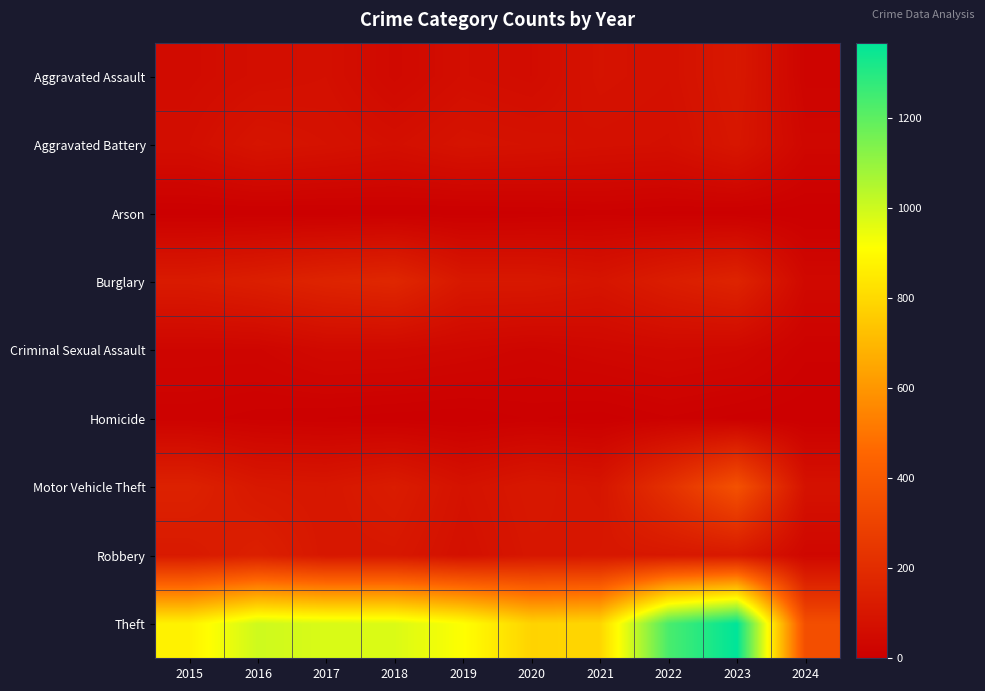

Reading right to left, extract all data points from this chart.

Aggravated Assault: 2024=22	2023=110	2022=78	2021=86	2020=56	2019=65	2018=43	2017=72	2016=66	2015=54
Aggravated Battery: 2024=34	2023=102	2022=71	2021=75	2020=82	2019=88	2018=70	2017=83	2016=93	2015=64
Arson: 2024=1	2023=2	2022=4	2021=8	2020=4	2019=2	2018=3	2017=1	2016=2	2015=2
Burglary: 2024=41	2023=161	2022=132	2021=95	2020=110	2019=110	2018=176	2017=162	2016=139	2015=121
Criminal Sexual Assault: 2024=13	2023=38	2022=43	2021=36	2020=27	2019=36	2018=43	2017=44	2016=28	2015=28
Homicide: 2024=0	2023=3	2022=10	2021=2	2020=6	2019=0	2018=2	2017=5	2016=8	2015=13
Motor Vehicle Theft: 2024=83	2023=364	2022=219	2021=96	2020=109	2019=84	2018=127	2017=104	2016=110	2015=152
Robbery: 2024=35	2023=114	2022=108	2021=105	2020=102	2019=75	2018=107	2017=105	2016=144	2015=117
Theft: 2024=351	2023=1368	2022=1235	2021=791	2020=782	2019=914	2018=977	2017=979	2016=999	2015=874